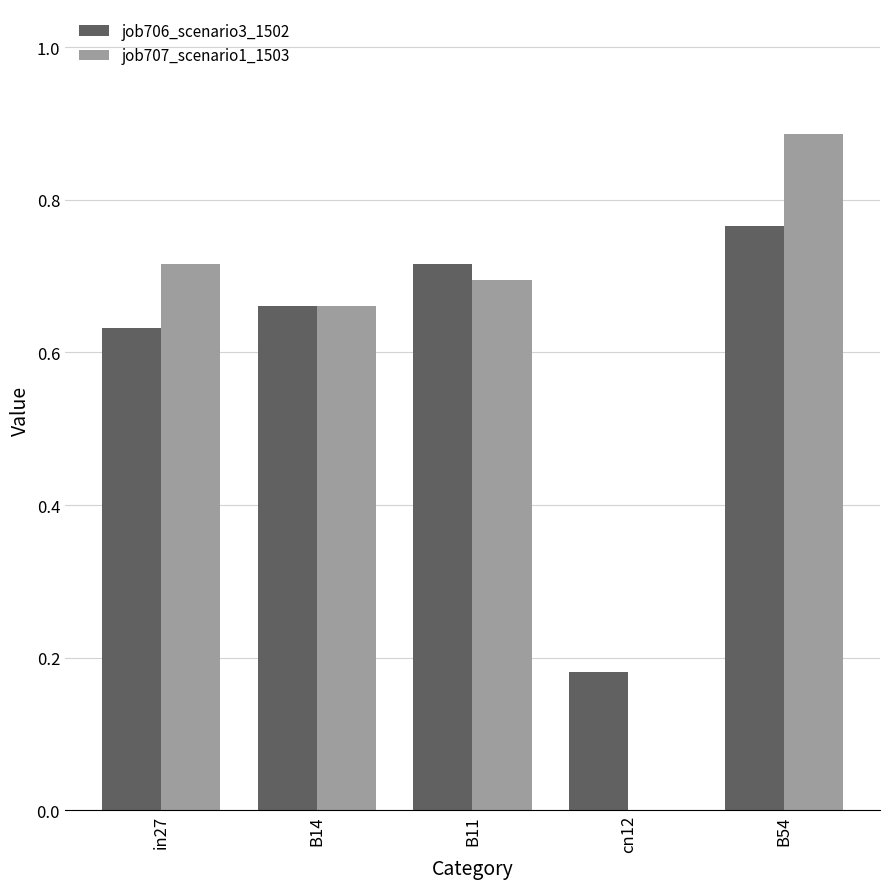

The value of job707_scenario1_1503 at cn12 is -0.3. True or false?

False